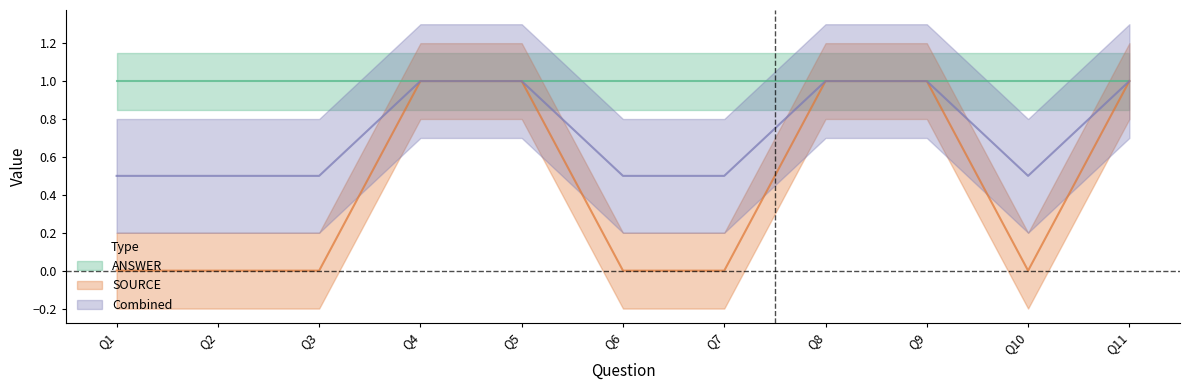

Which category has the lowest value across all series?

Q1